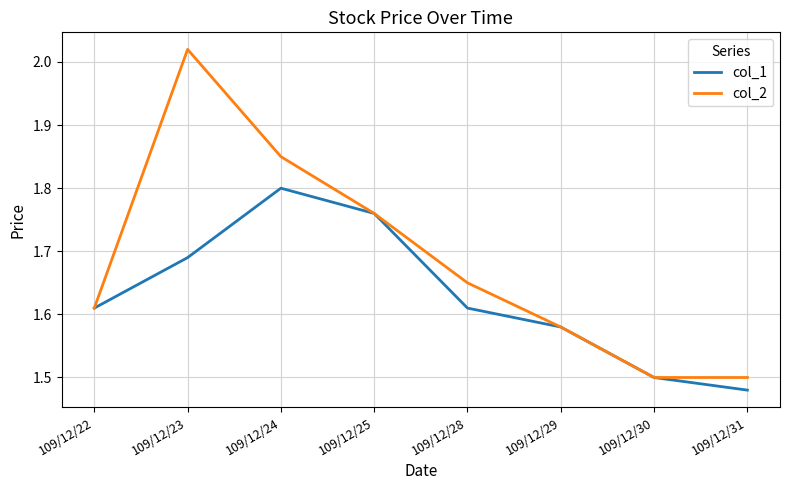

Which series has the largest total across all categories?

col_2